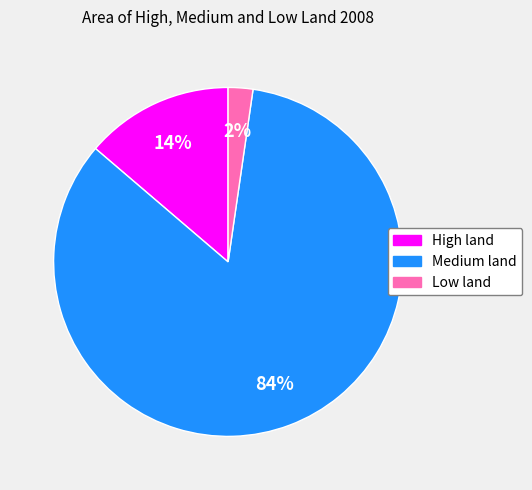

Count the number of slices in the pie.

3